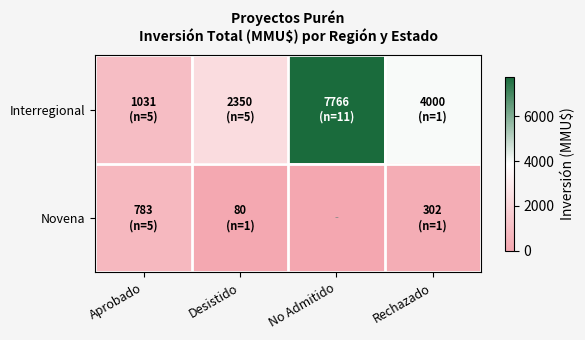

Rank the series by their maximum value, from lowest to highest.

Novena, Interregional